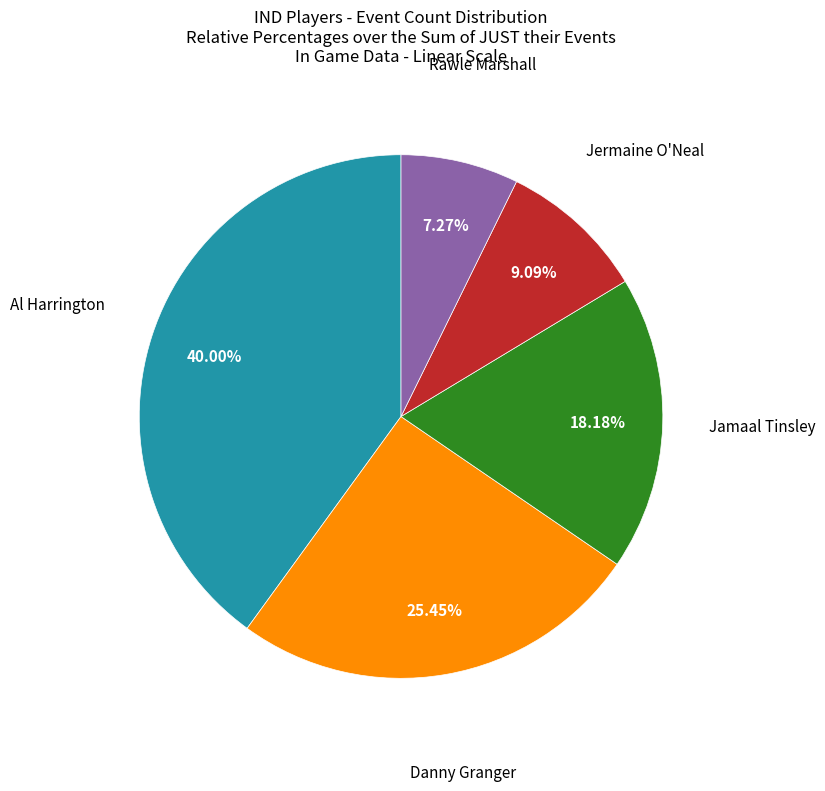

Is Danny Granger the majority of the pie?

No